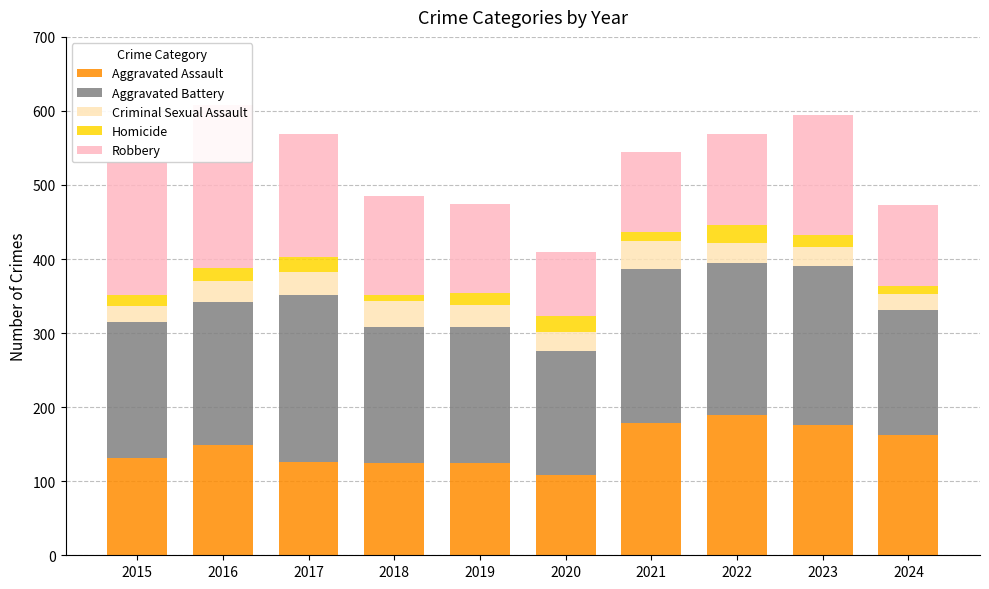

How many groups of bars are there?

10